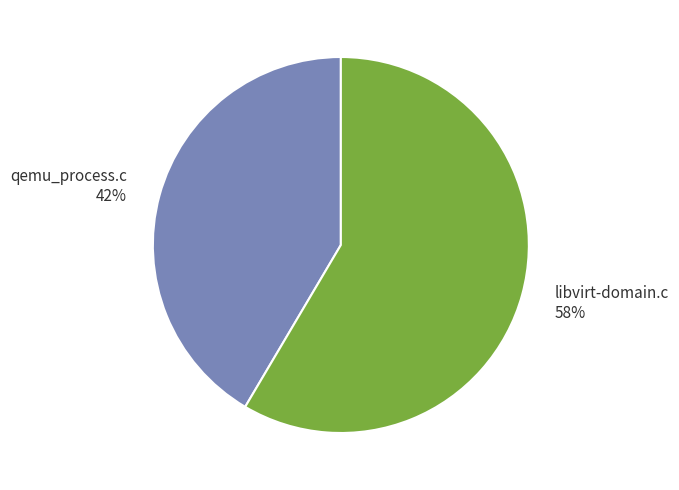

Which slice is the largest?

libvirt-domain.c